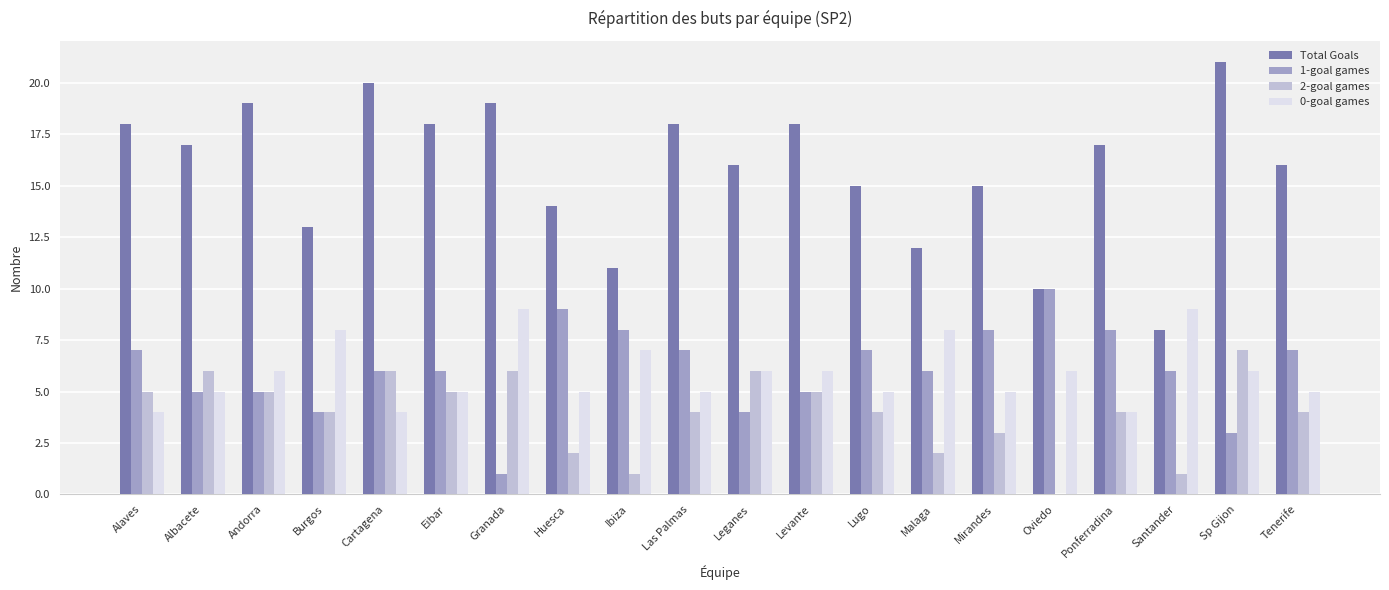

What is the sum of the Total Goals values at Levante and Huesca?

32